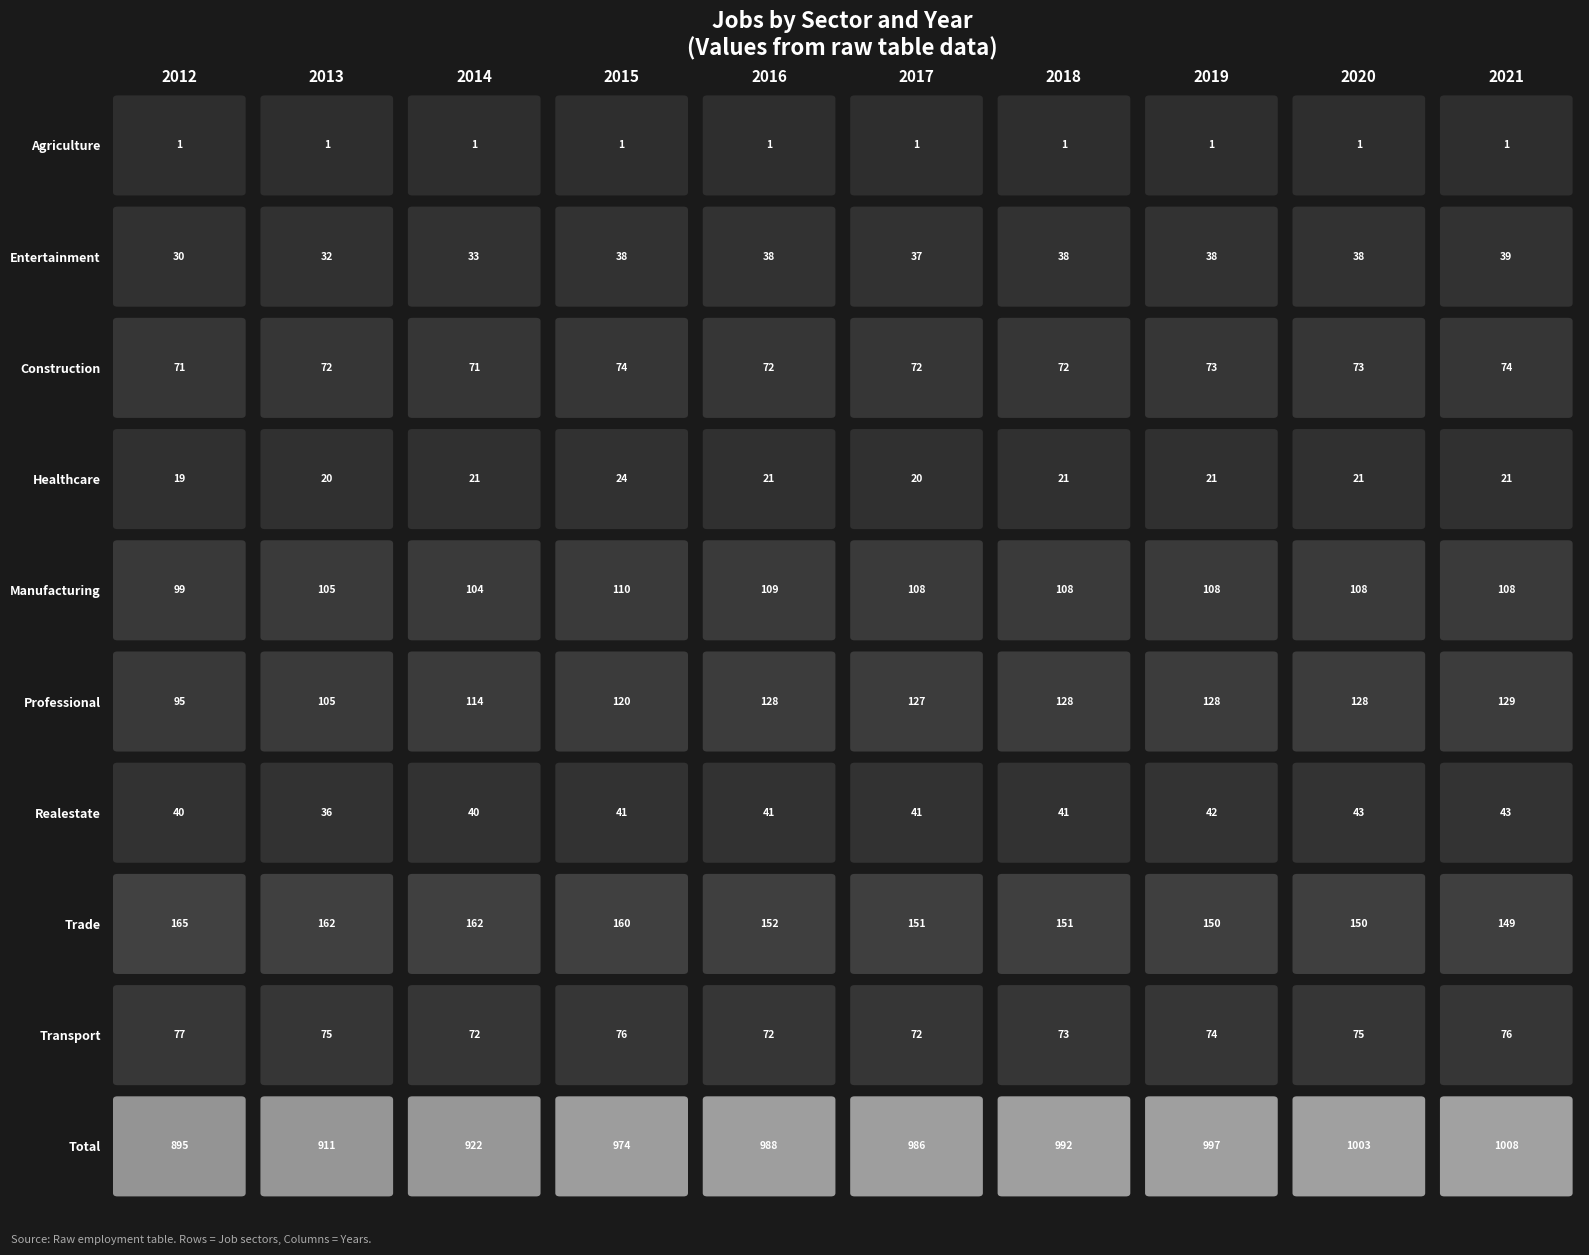

At which category is the sum across all series the highest?

2021